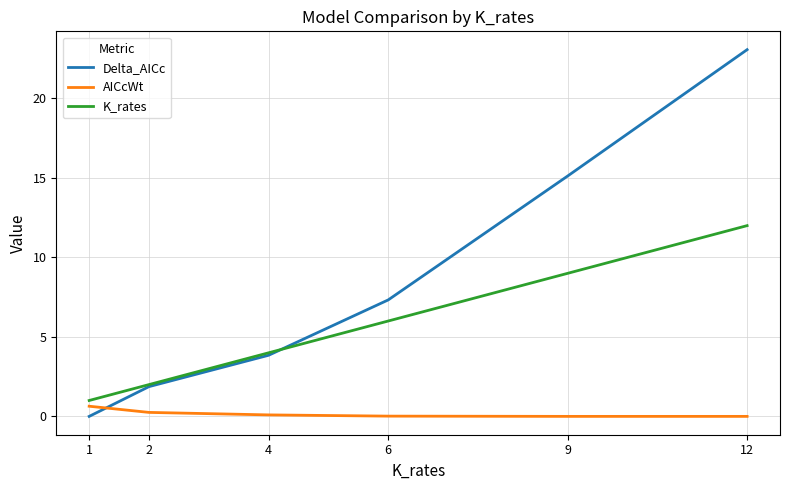

How many distinct data groups are displayed?

3